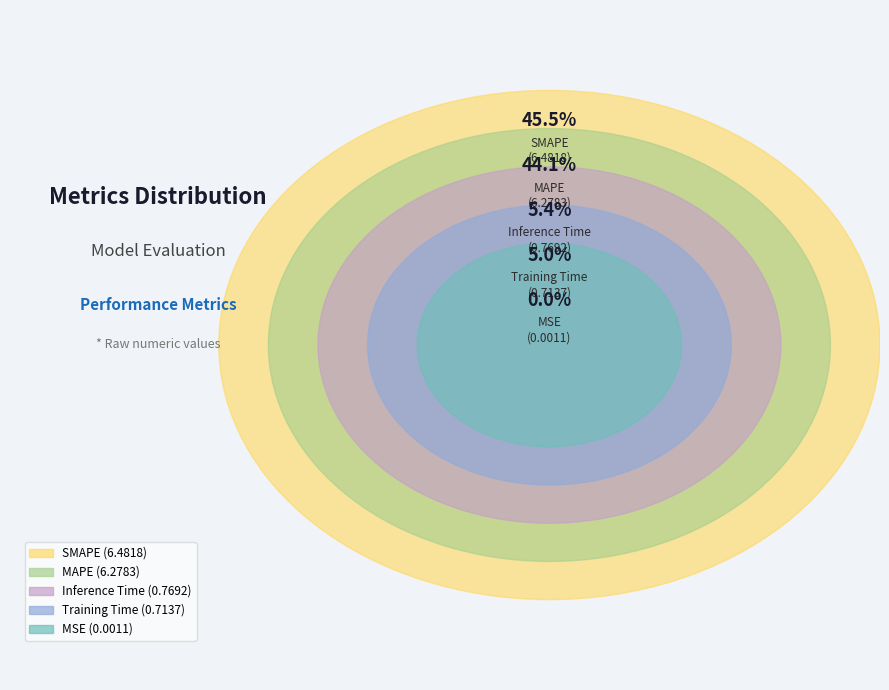

Is Training Time the majority of the pie?

No